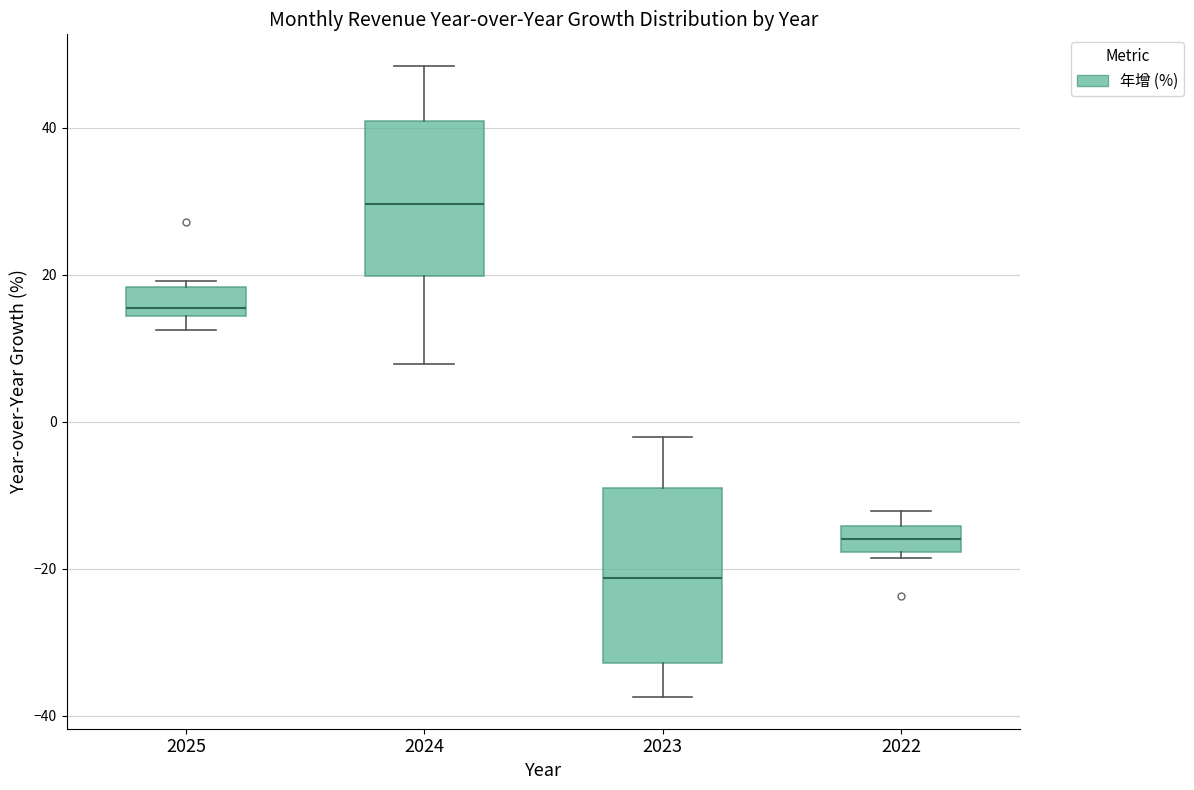

Which box is the tallest, from its lower edge to its upper edge?

2023